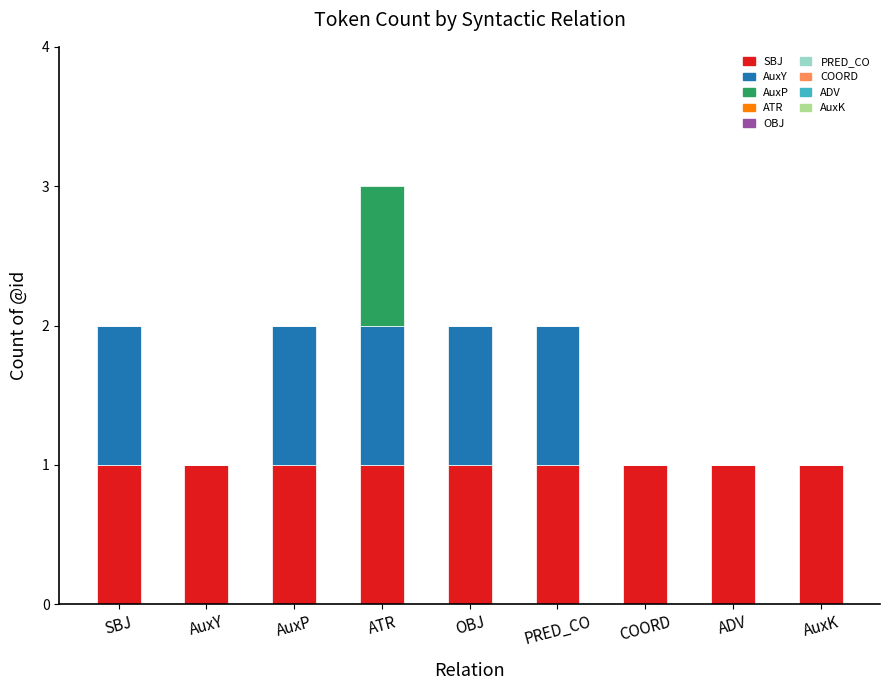

At which category is the sum across all series the highest?

ATR